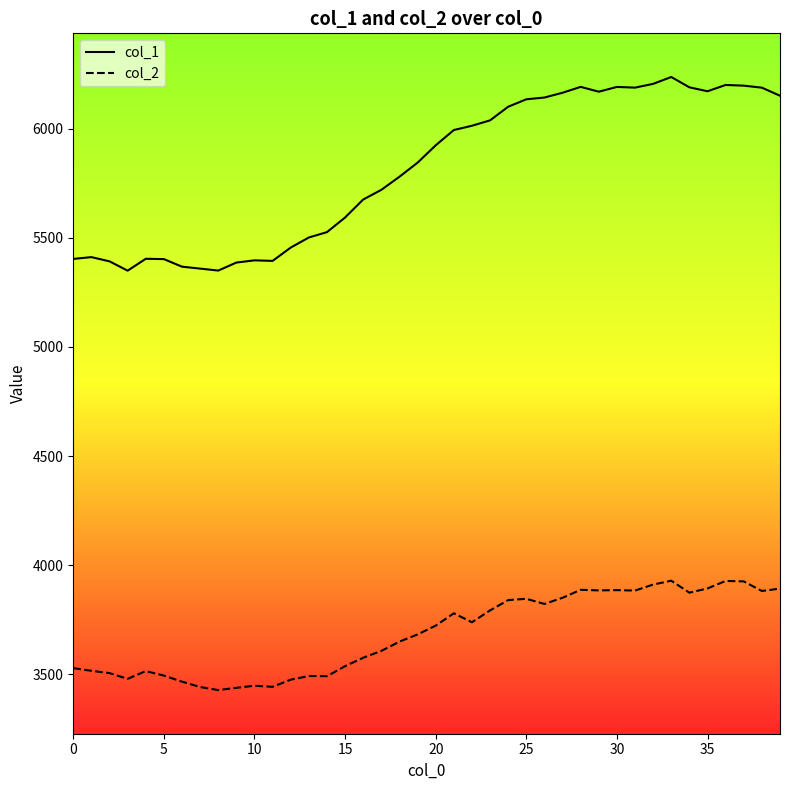

True or false: col_2 and col_1 intersect in this chart.

False